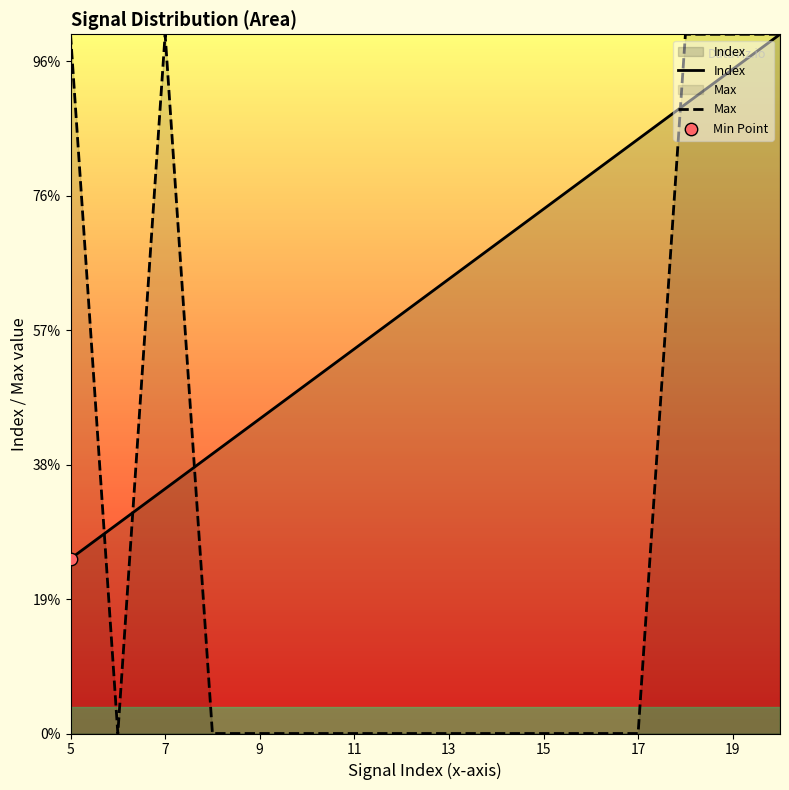

Which series contains the highest Y value?

Index